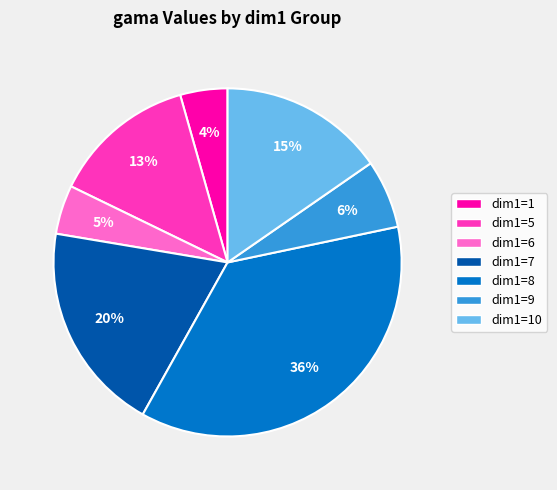

Is the sum of dim1=7 and dim1=1 greater than half?

No